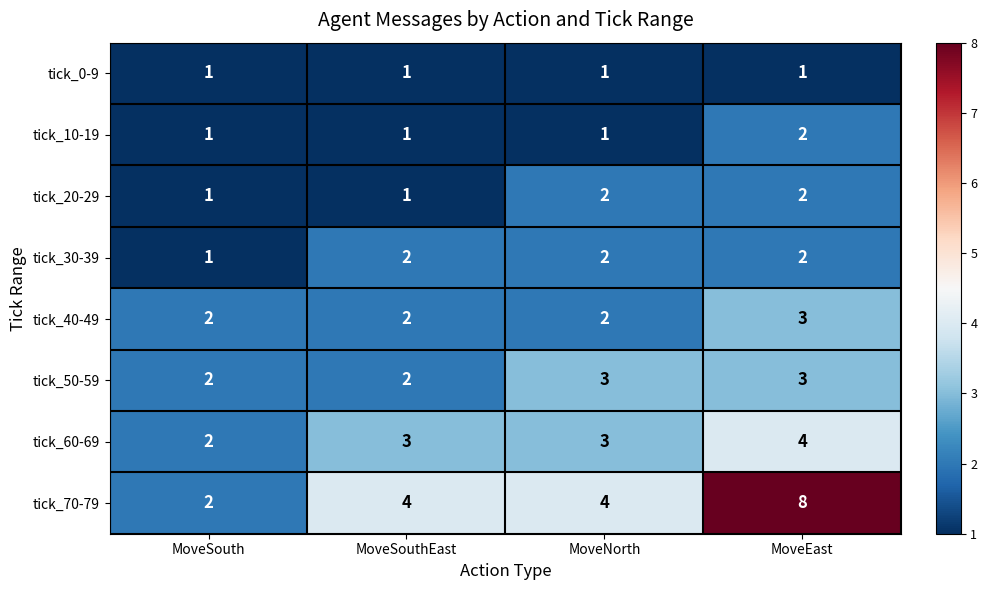

What is the sum of all tick_60-69 values?

12